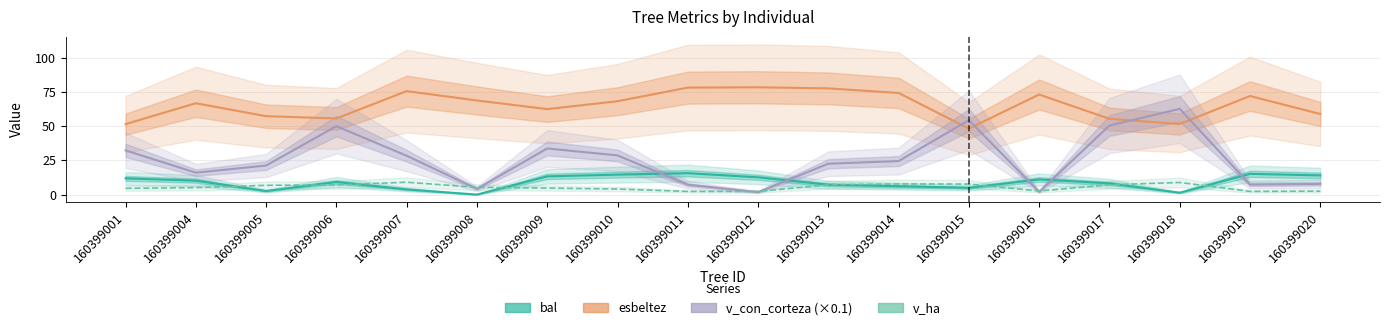

At how many categories does at least one series exceed 36?

18